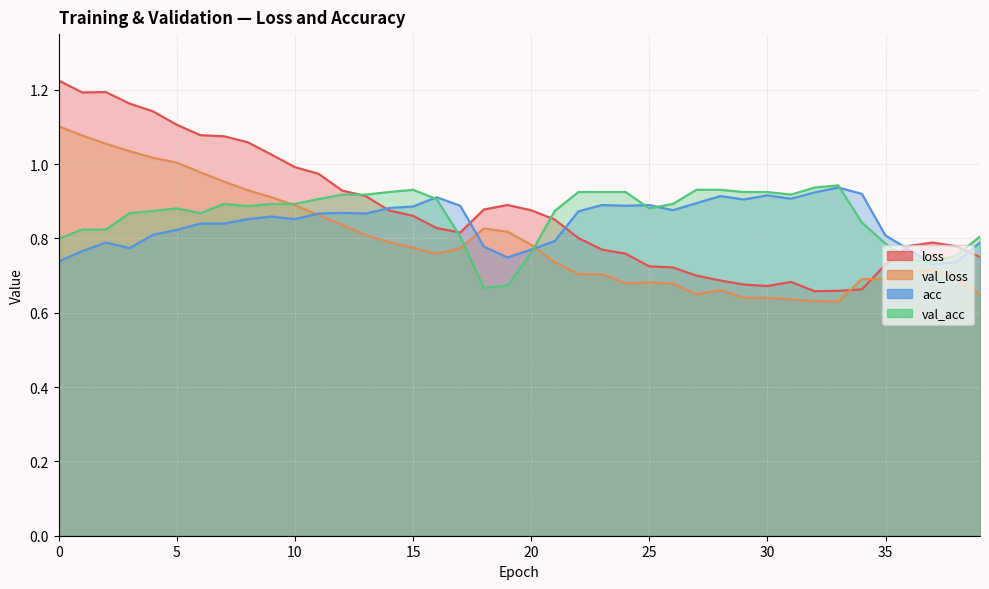

Reading left to right, what are all the values shown in this chart?

loss: 0=1.2	1=1.2	2=1.2	3=1.2	4=1.1	5=1.1	6=1.1	7=1.1	8=1.1	9=1.0	10=1.0	11=1.0	12=0.9	13=0.9	14=0.9	15=0.9	16=0.8	17=0.8	18=0.9	19=0.9	20=0.9	21=0.9	22=0.8	23=0.8	24=0.8	25=0.7	26=0.7	27=0.7	28=0.7	29=0.7	30=0.7	31=0.7	32=0.7	33=0.7	34=0.7	35=0.7	36=0.8	37=0.8	38=0.8	39=0.8
val_loss: 0=1.1	1=1.1	2=1.1	3=1.0	4=1.0	5=1.0	6=1.0	7=1.0	8=0.9	9=0.9	10=0.9	11=0.9	12=0.8	13=0.8	14=0.8	15=0.8	16=0.8	17=0.8	18=0.8	19=0.8	20=0.8	21=0.7	22=0.7	23=0.7	24=0.7	25=0.7	26=0.7	27=0.7	28=0.7	29=0.6	30=0.6	31=0.6	32=0.6	33=0.6	34=0.7	35=0.7	36=0.7	37=0.7	38=0.7	39=0.6
acc: 0=0.7	1=0.8	2=0.8	3=0.8	4=0.8	5=0.8	6=0.8	7=0.8	8=0.9	9=0.9	10=0.9	11=0.9	12=0.9	13=0.9	14=0.9	15=0.9	16=0.9	17=0.9	18=0.8	19=0.7	20=0.8	21=0.8	22=0.9	23=0.9	24=0.9	25=0.9	26=0.9	27=0.9	28=0.9	29=0.9	30=0.9	31=0.9	32=0.9	33=0.9	34=0.9	35=0.8	36=0.8	37=0.7	38=0.7	39=0.8
val_acc: 0=0.8	1=0.8	2=0.8	3=0.9	4=0.9	5=0.9	6=0.9	7=0.9	8=0.9	9=0.9	10=0.9	11=0.9	12=0.9	13=0.9	14=0.9	15=0.9	16=0.9	17=0.8	18=0.7	19=0.7	20=0.8	21=0.9	22=0.9	23=0.9	24=0.9	25=0.9	26=0.9	27=0.9	28=0.9	29=0.9	30=0.9	31=0.9	32=0.9	33=0.9	34=0.8	35=0.8	36=0.7	37=0.7	38=0.8	39=0.8